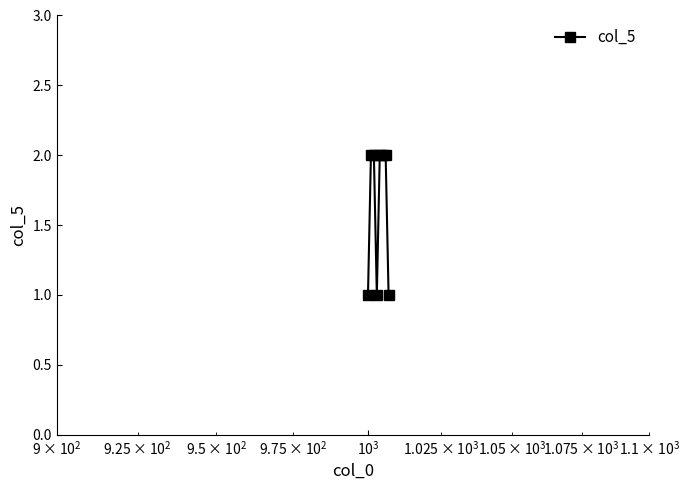

How many data points are less than 2?

3